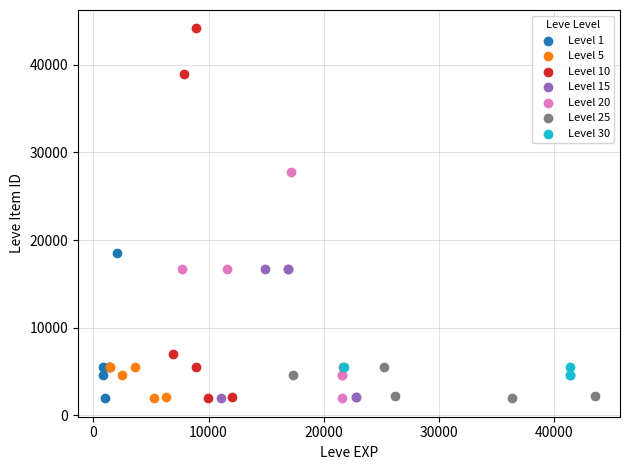

Which series reaches the maximum Y coordinate?

Level 10